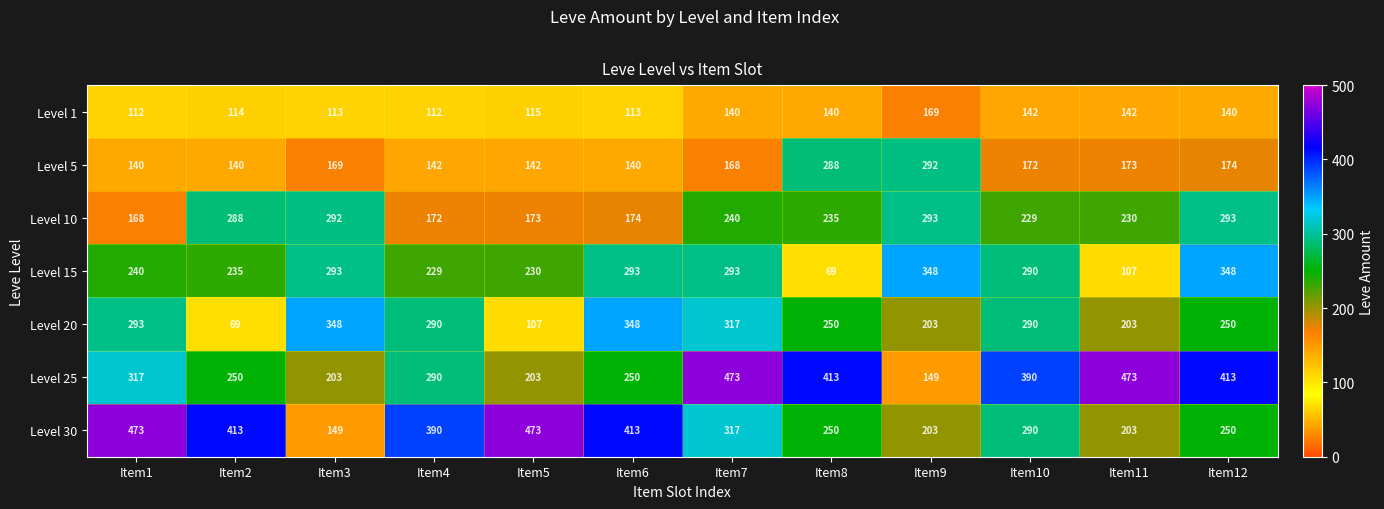

What is the sum of the Level 30 values at Item3 and Item9?

352